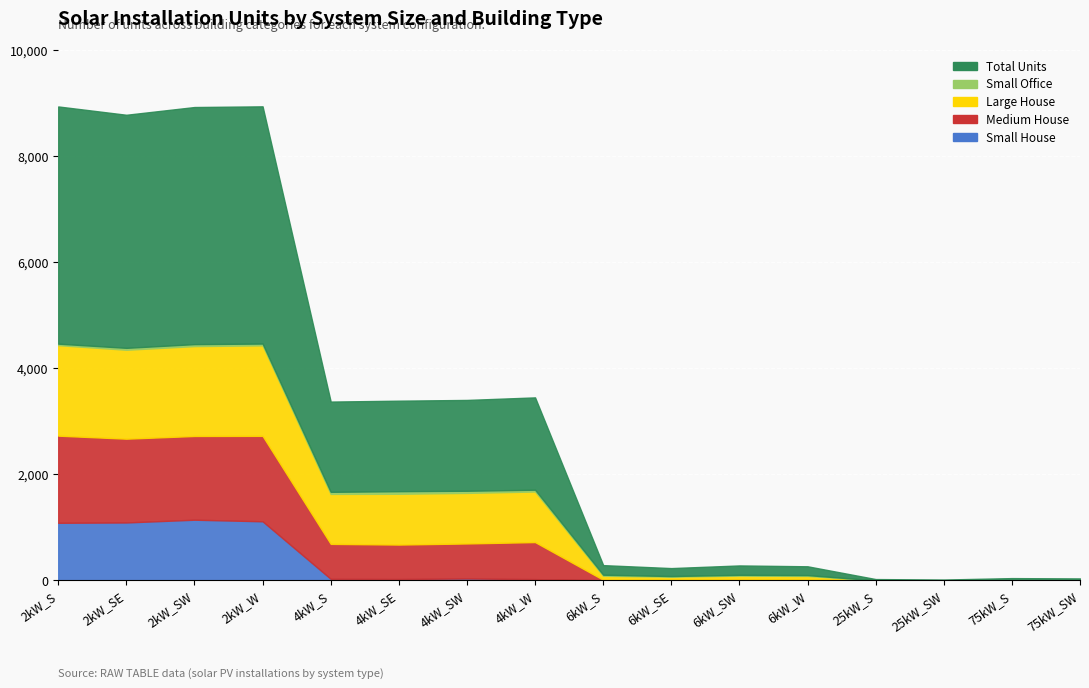

What is the average value of the Total Units series?

1593